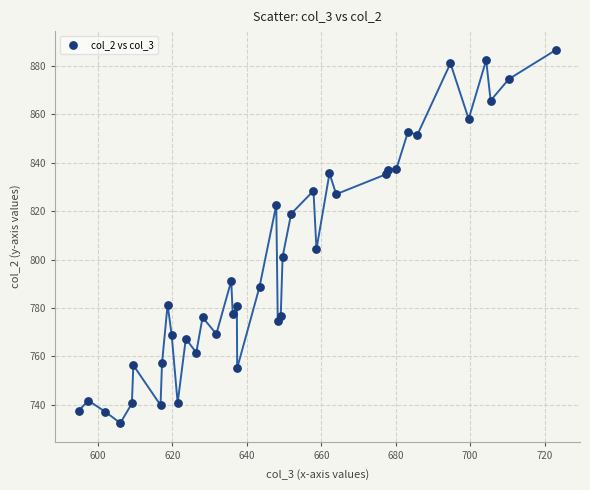

What Y value in the scatter plot is closest to 809?

804.3